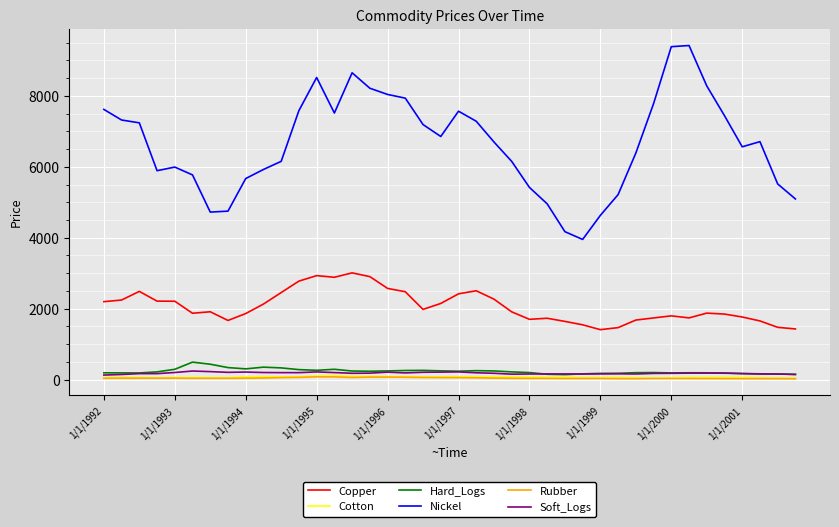

What is the maximum value shown in the chart?

9417.9